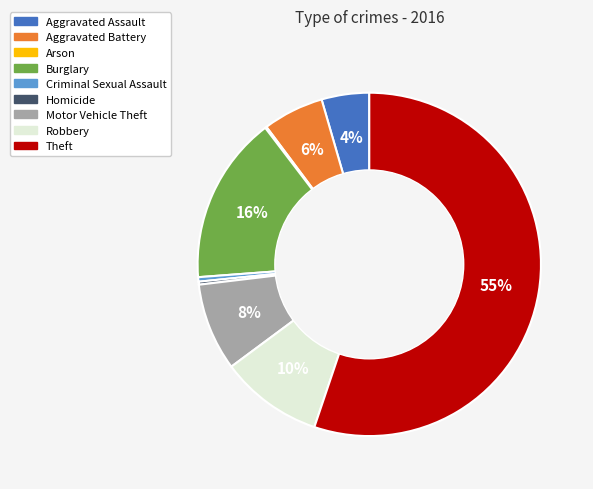

Which category accounts for the majority?

Theft